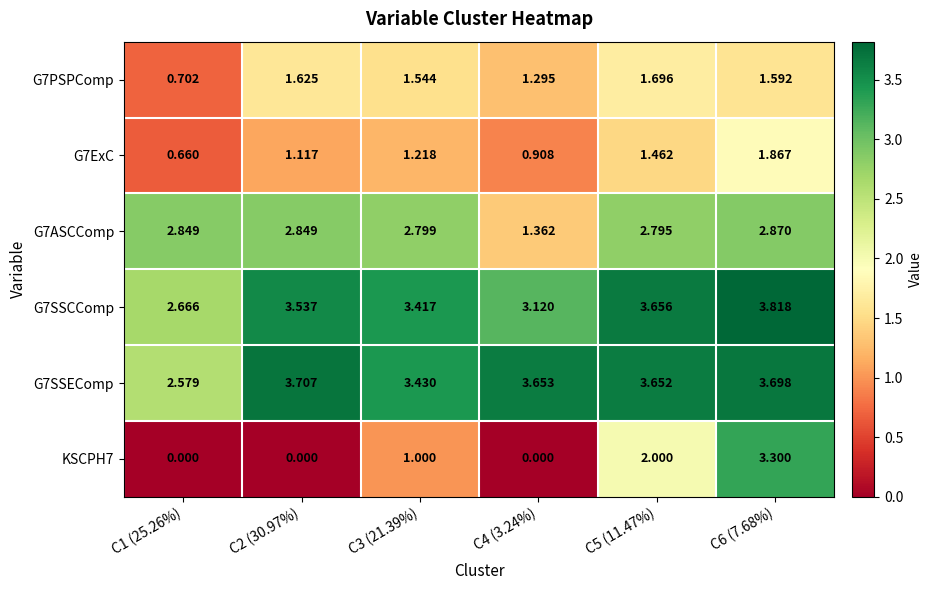

Is the value of G7ASCComp at C6 (7.68%) greater than the value of G7PSPComp at C1 (25.26%)?

Yes